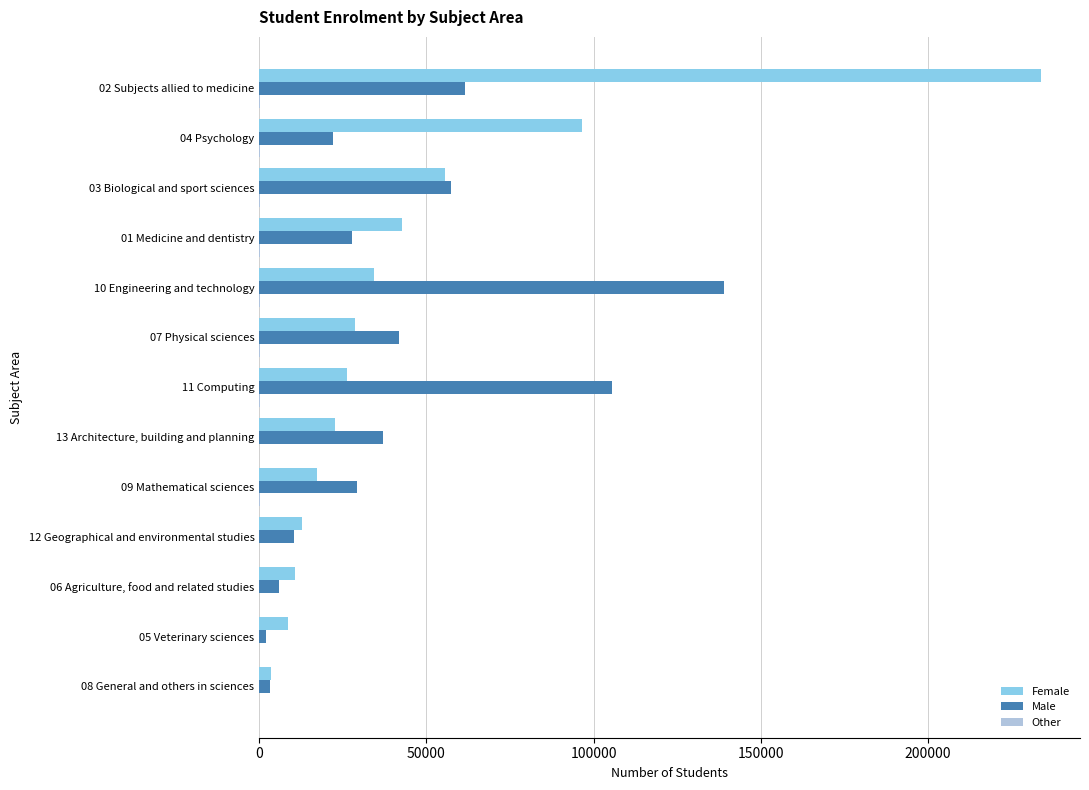

Which series changed the most between 08 General and others in sciences and 11 Computing?

Male